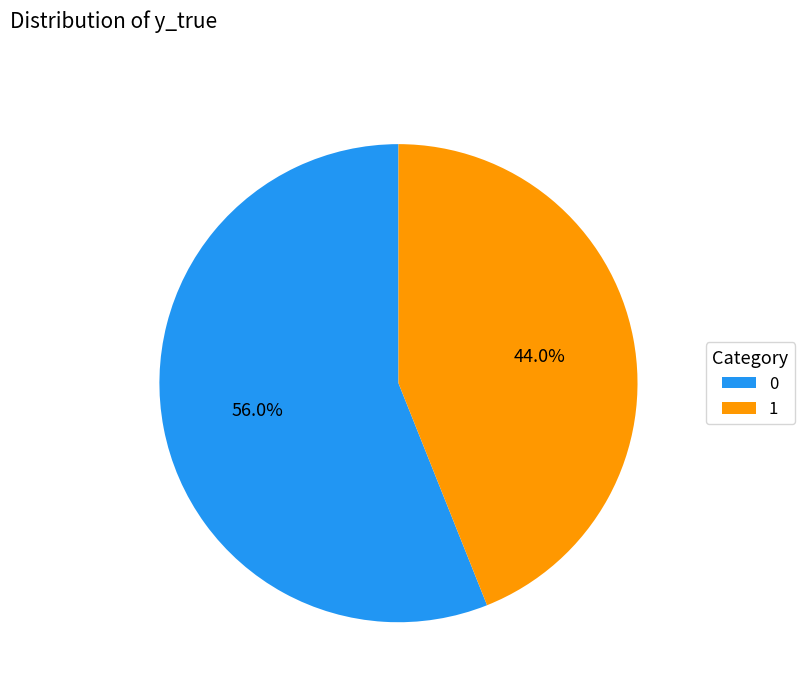

How many segments does this pie chart have?

2